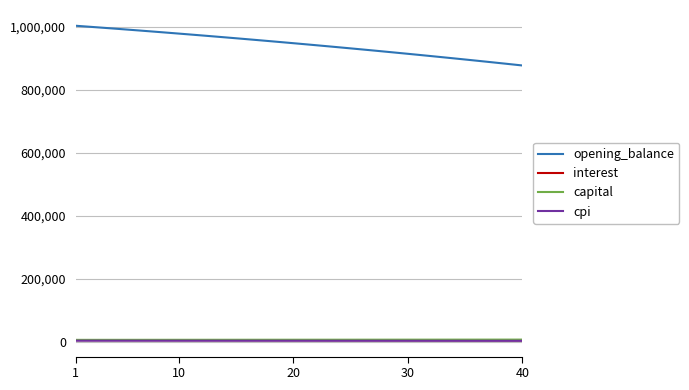

True or false: interest and opening_balance cross at least once.

False